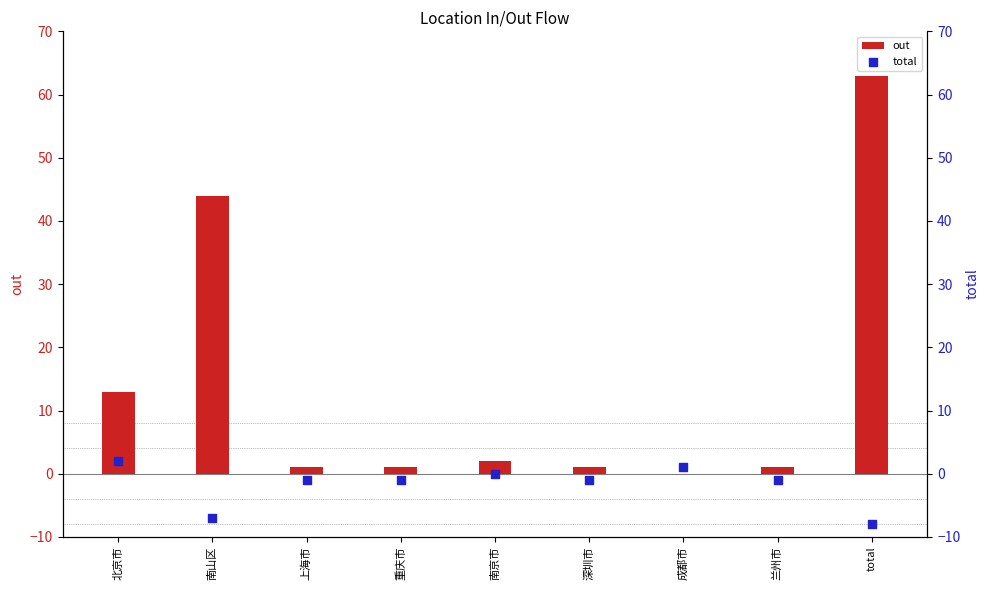

Which series has the largest Y range (max minus min)?

out